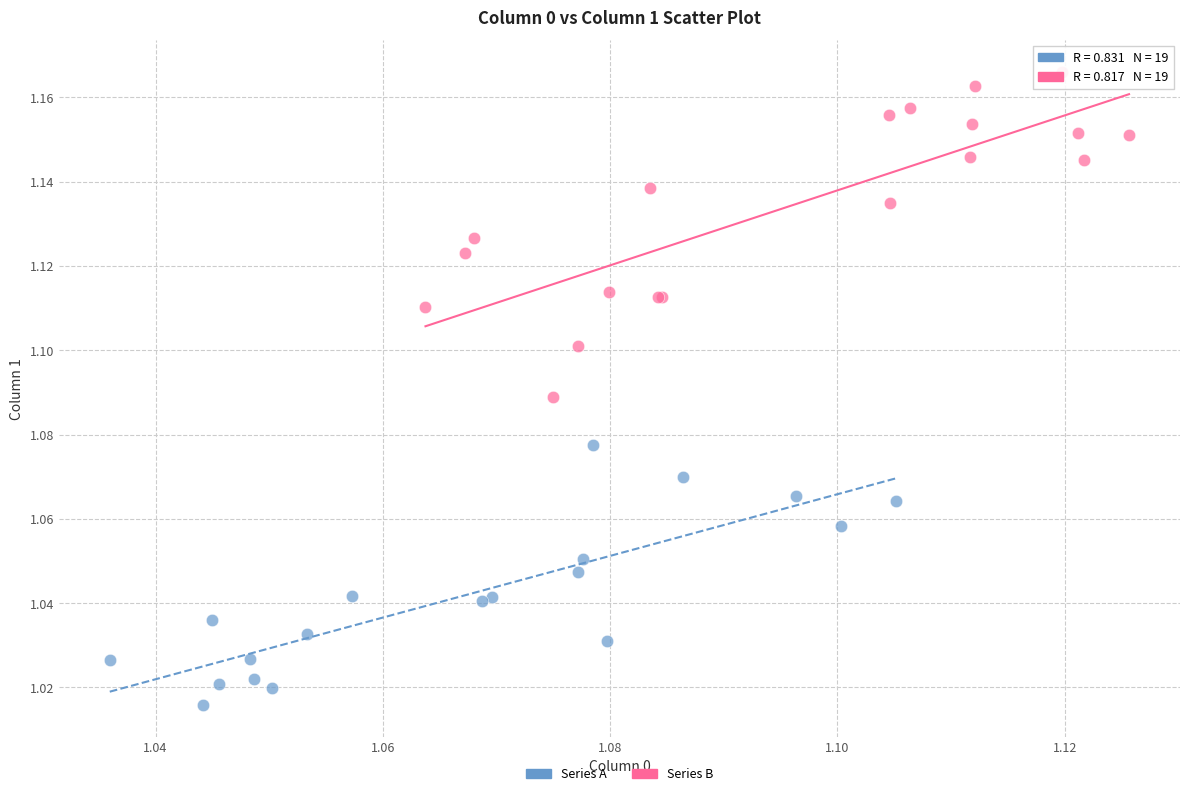

Which series reaches the maximum Y coordinate?

Series B